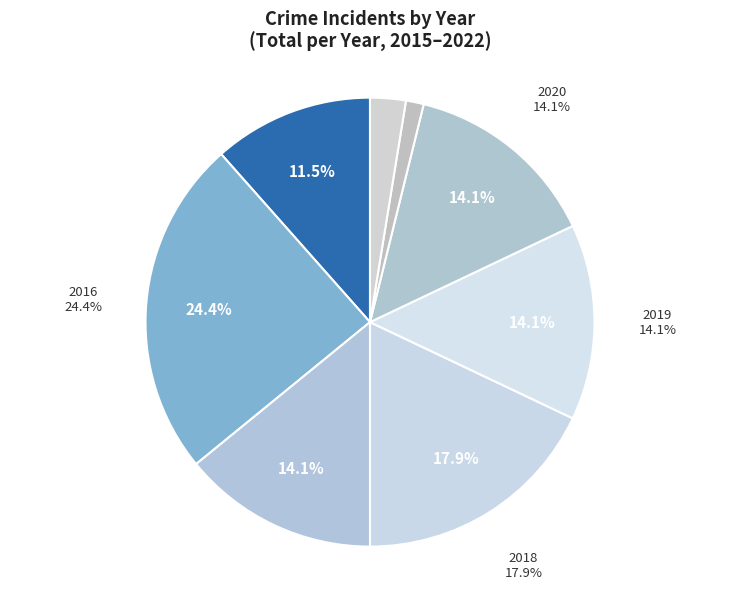

How many segments does this pie chart have?

8